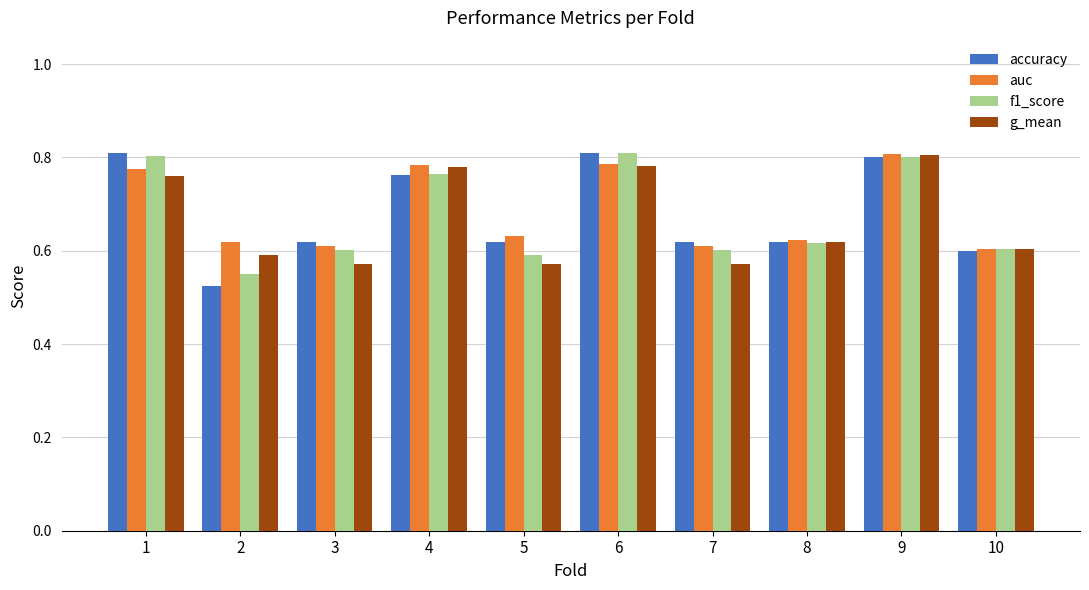

What is the difference between the maximum and second lowest values in the g_mean series?

0.2